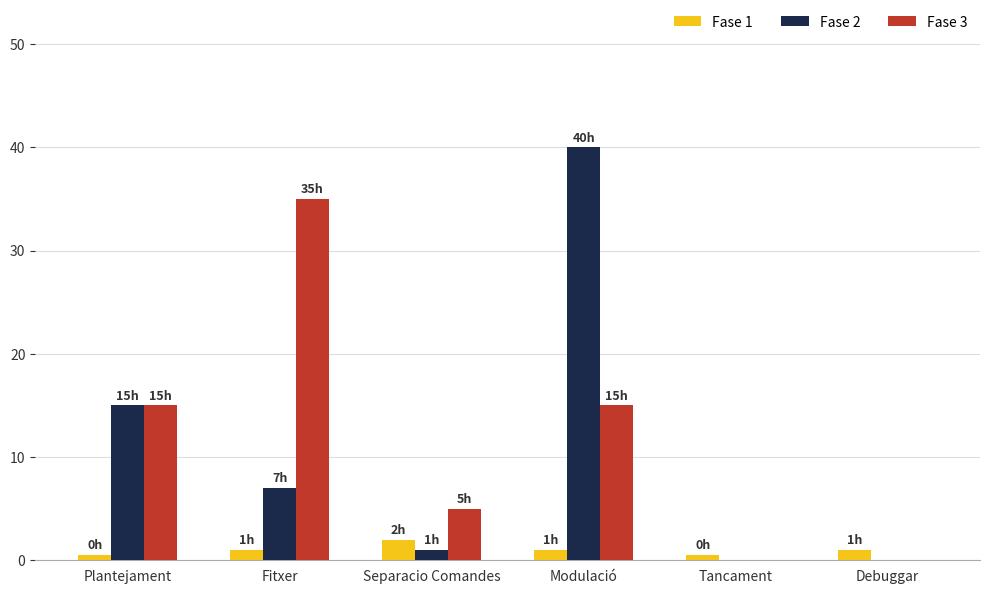

True or false: Fase 2 has a value of 40.0 at Modulació.

True